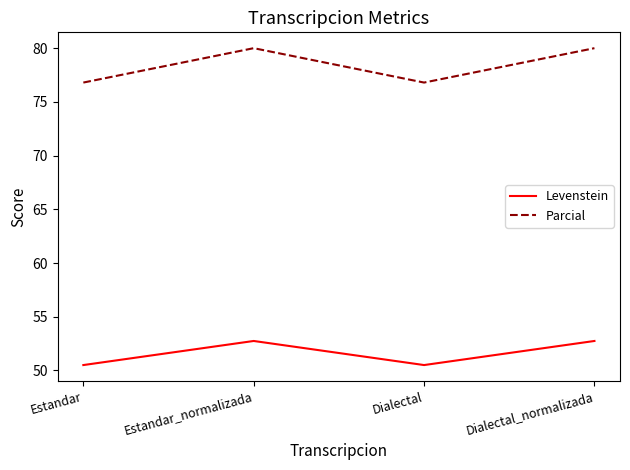

How many interior local valleys does the Parcial series have?

1